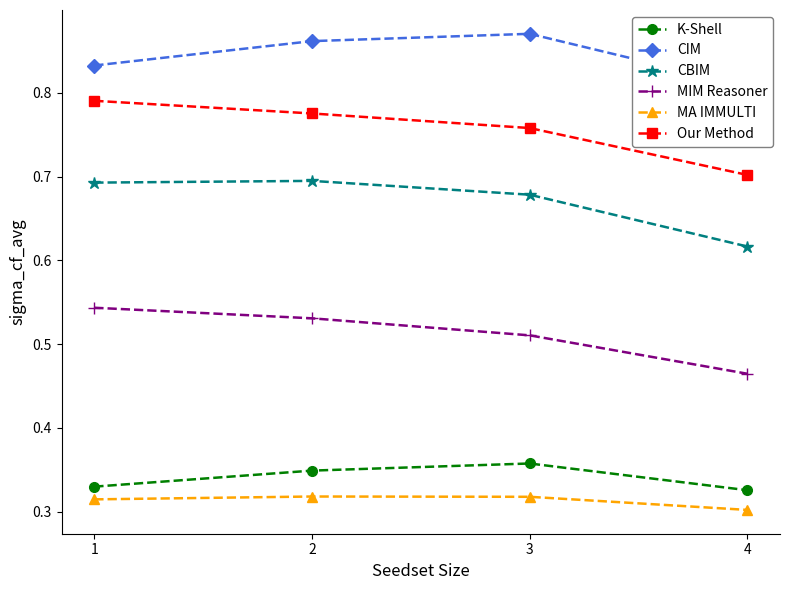

True or false: MA IMMULTI and K-Shell cross at least once.

False